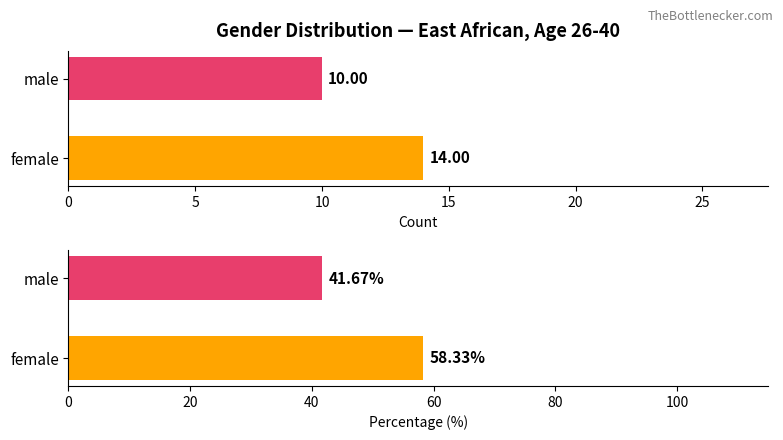

List the series in order of their overall mean, lowest first.

Count, Percentage (%)